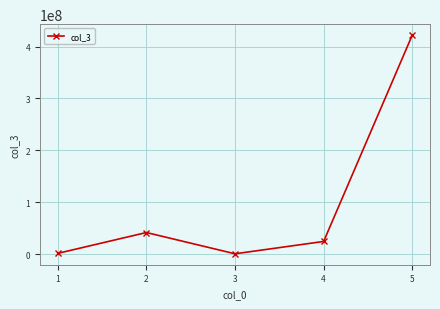

How many lines are shown in the chart?

1